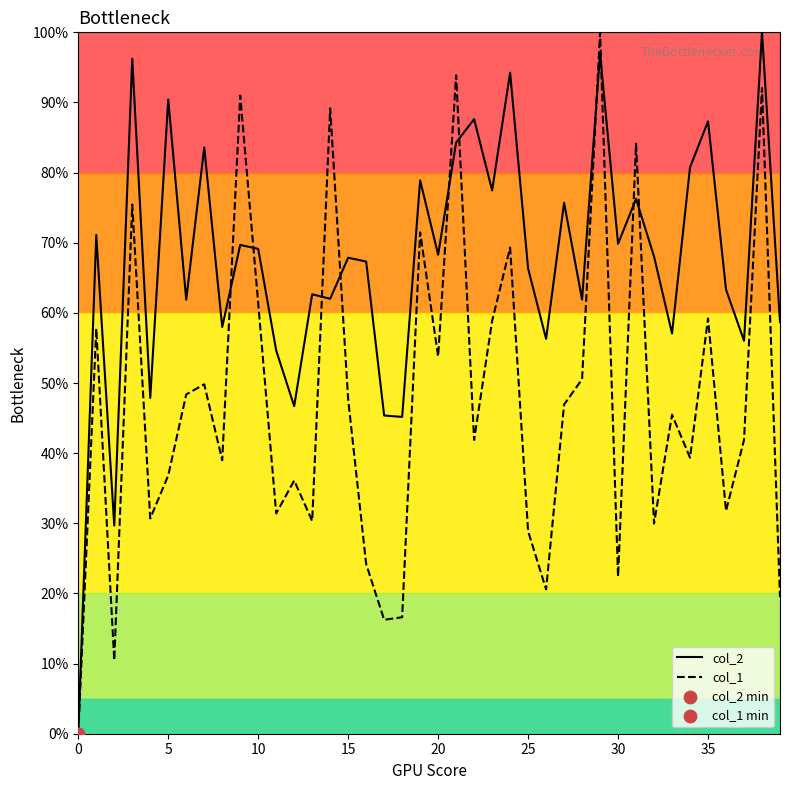

Which series has the largest total across all categories?

col_2